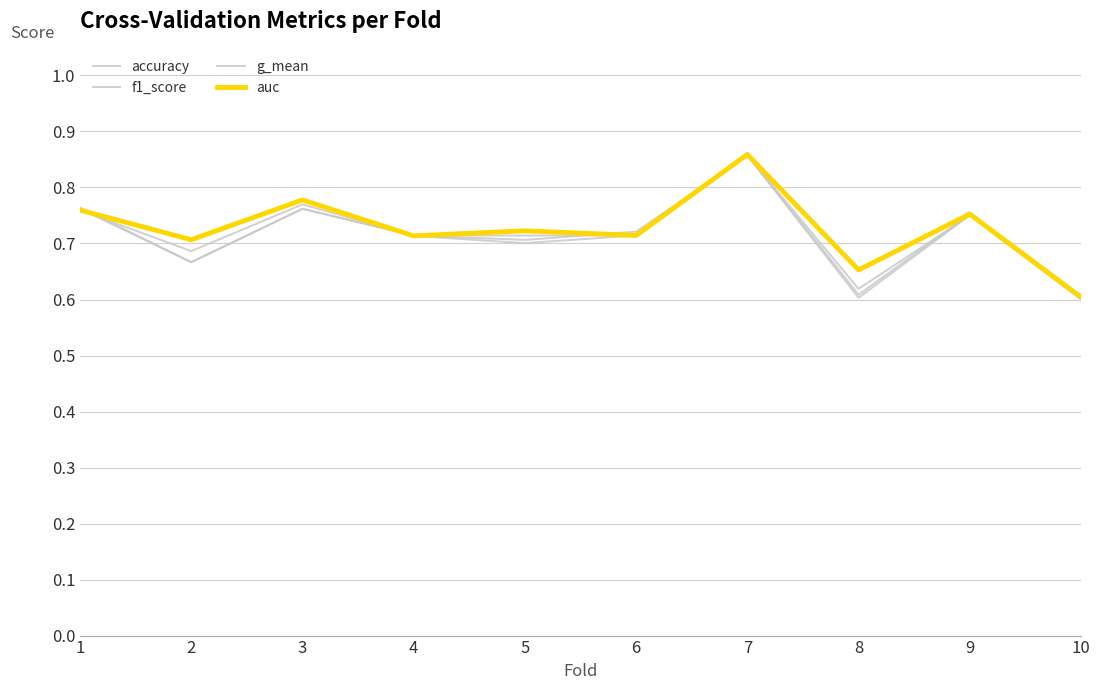

List the labels in order of g_mean value, smallest first.

10, 8, 2, 5, 4, 6, 9, 1, 3, 7